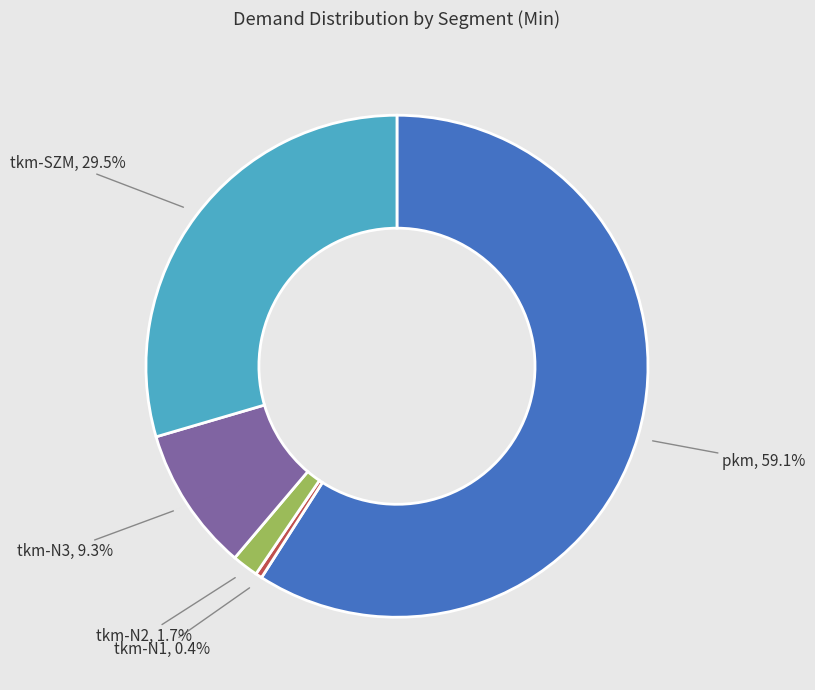

Which slice represents more than half of the pie?

pkm